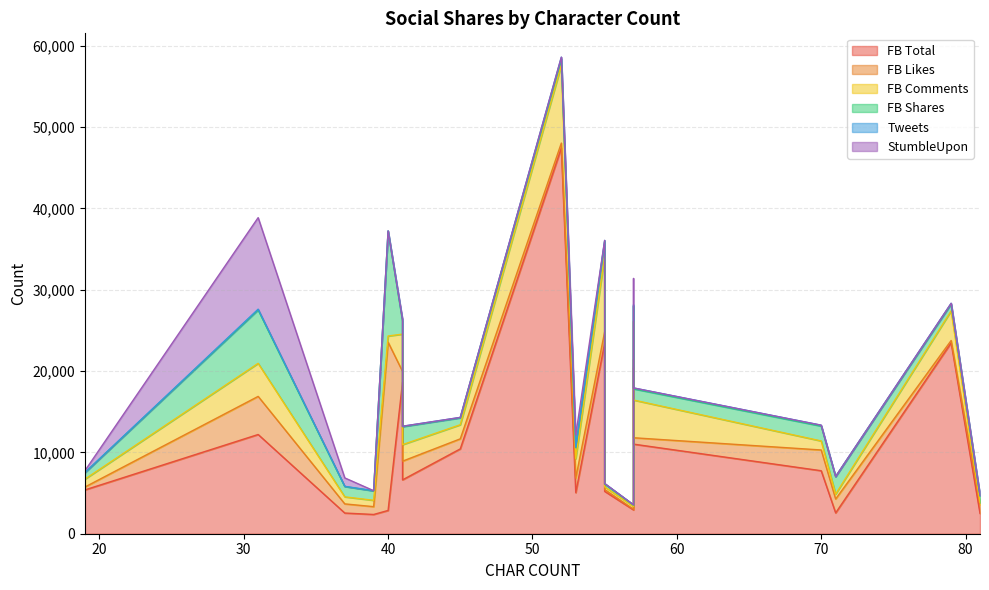

How many data points in FB Comments are less than 2031?

10